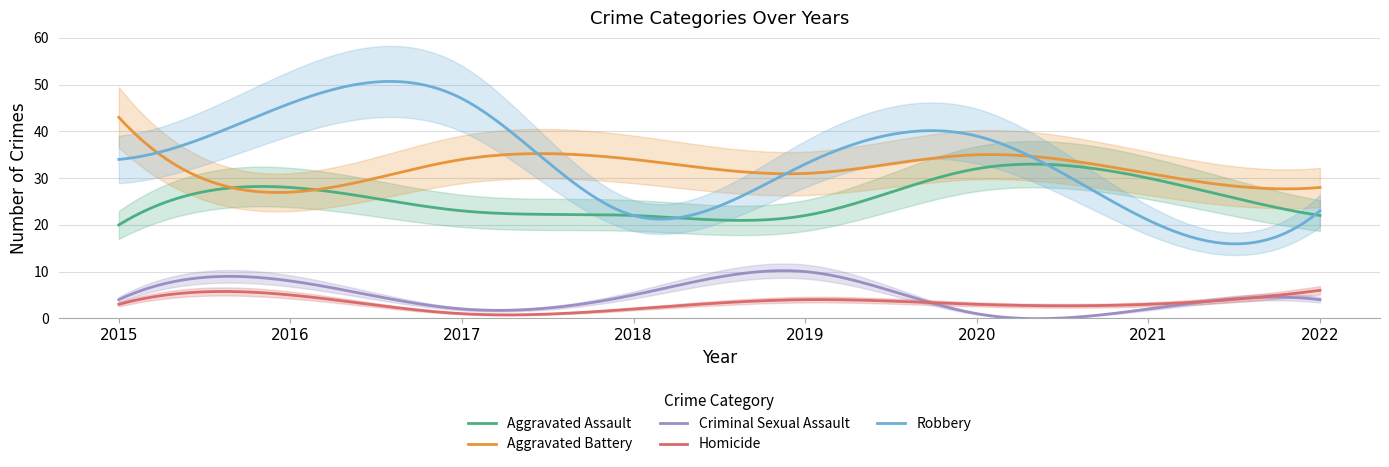

How many interior local valleys does the Aggravated Battery series have?

2